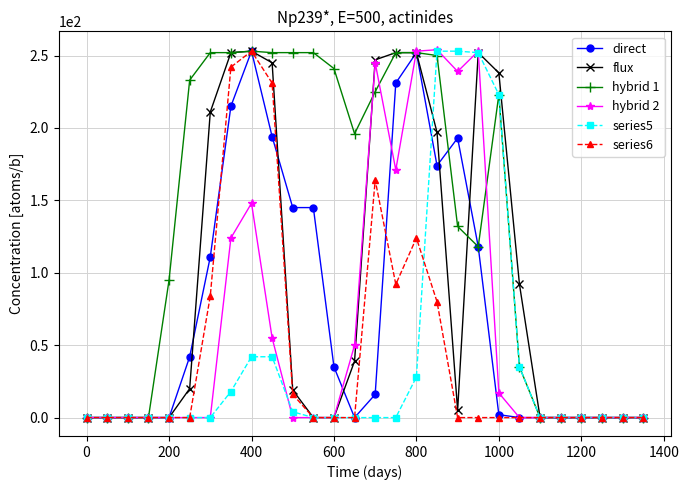

True or false: direct has more than 1 interior local peaks.

True